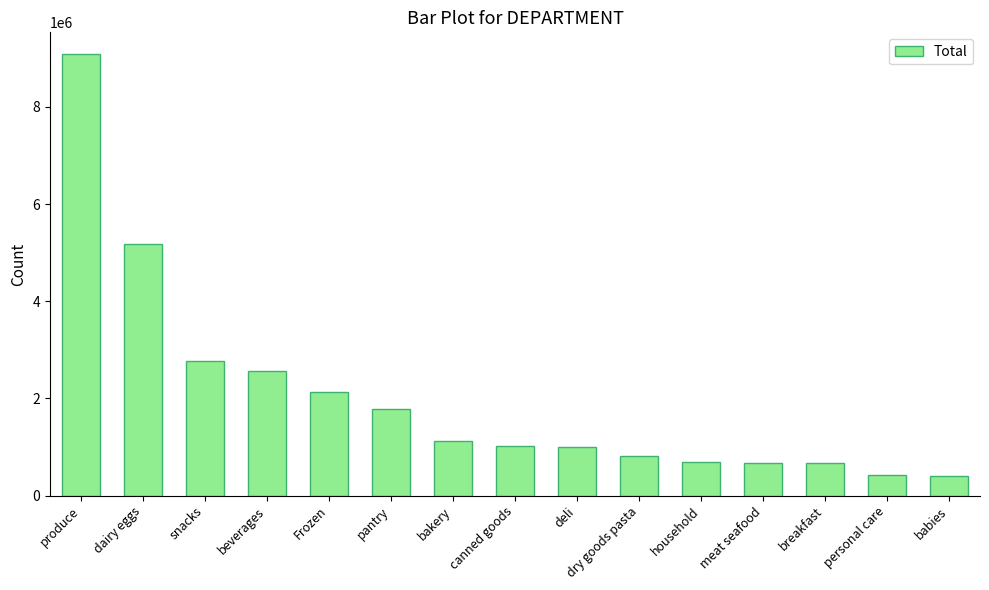

What is the sum of the values at breakfast and babies?

1081242